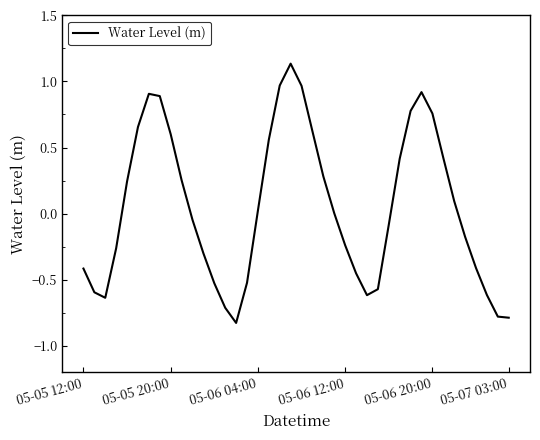

What is the difference between the maximum and minimum values?

2.0